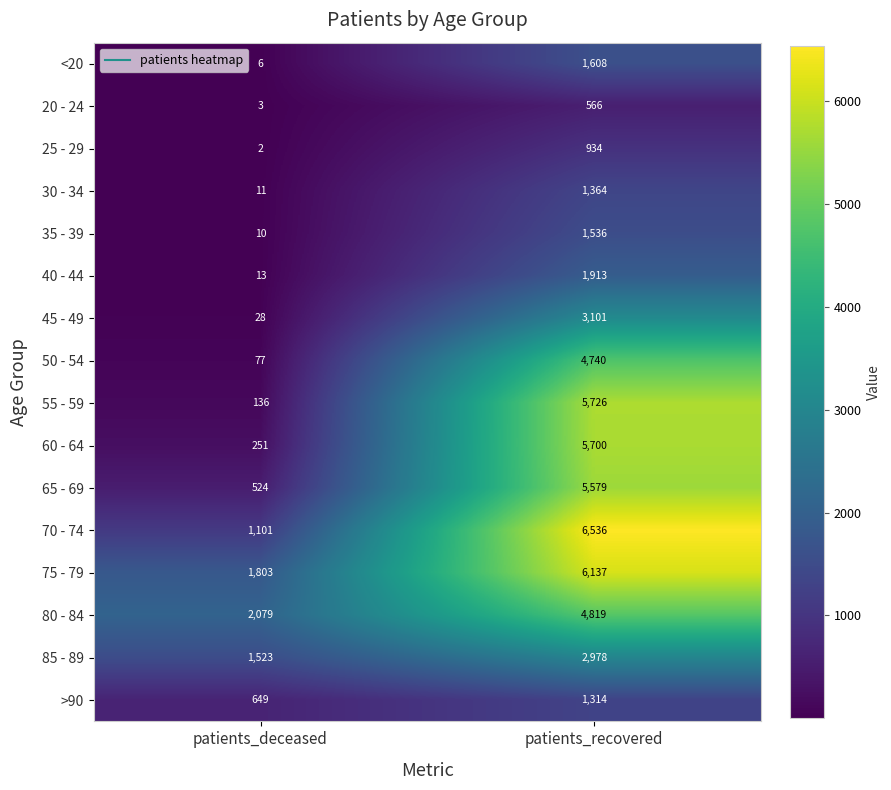

What is the spread (max minus min) of values at patients_recovered?

5970